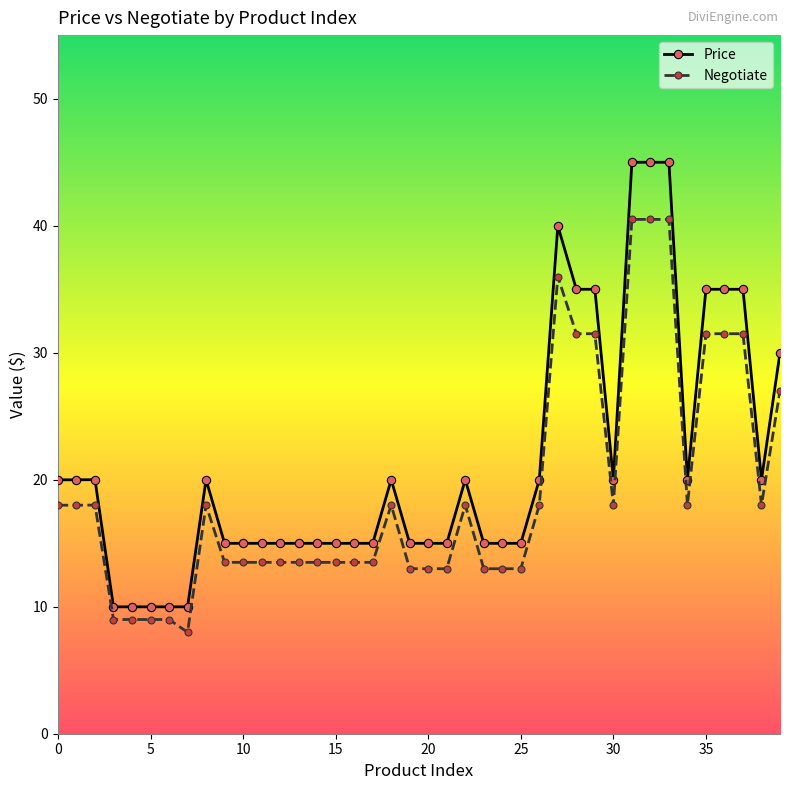

Which series has the largest range (max minus min)?

Price